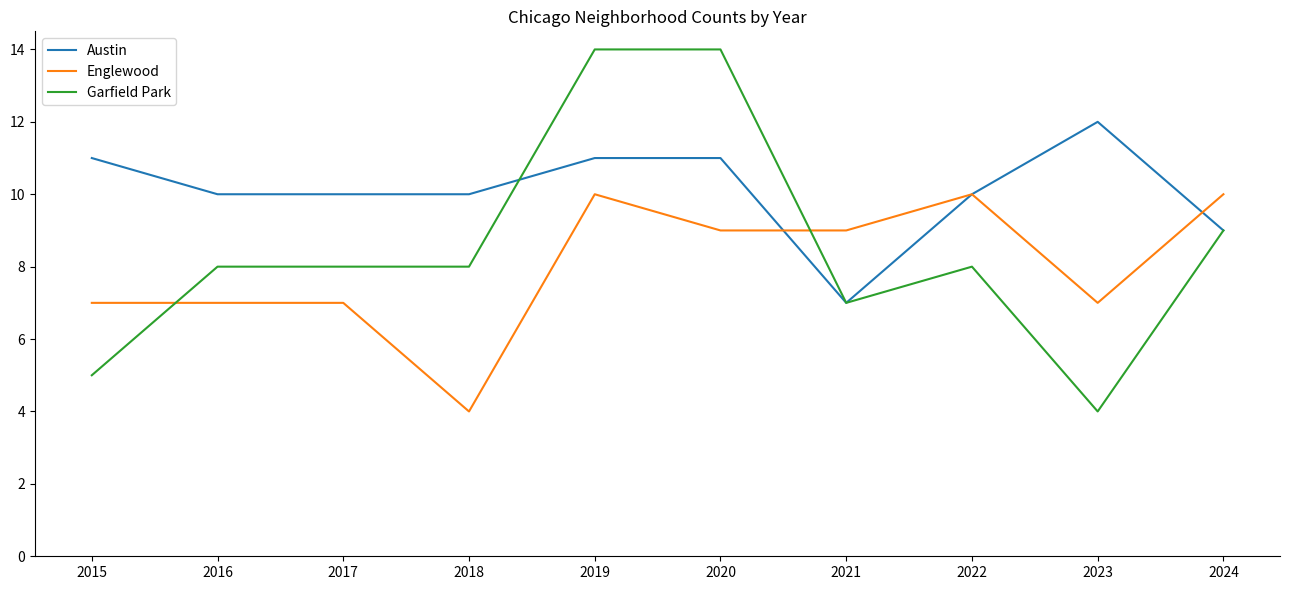

True or false: Garfield Park has a value of 9 at 2024.

True